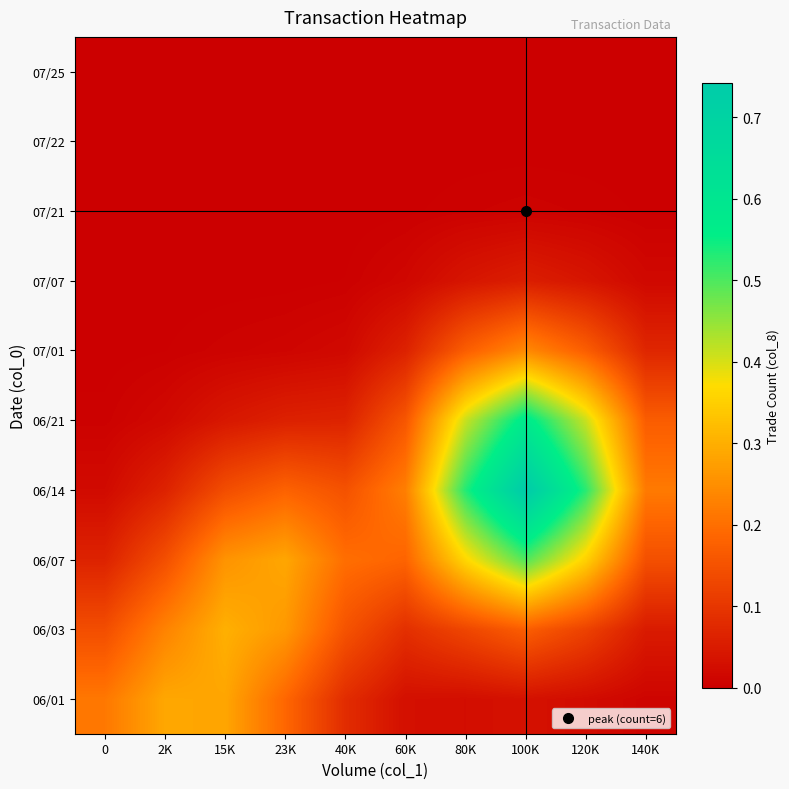

Reading left to right, list all the values displayed in this chart.

06/01: 0=0.2	2K=0.3	15K=0.3	23K=0.2	40K=0.1	60K=0.0	80K=0.0	100K=0.0	120K=0.0	140K=0.0
06/03: 0=0.1	2K=0.2	15K=0.3	23K=0.3	40K=0.2	60K=0.1	80K=0.1	100K=0.2	120K=0.1	140K=0.0
06/07: 0=0.1	2K=0.1	15K=0.3	23K=0.3	40K=0.2	60K=0.2	80K=0.4	100K=0.5	120K=0.4	140K=0.1
06/14: 0=0.0	2K=0.1	15K=0.1	23K=0.2	40K=0.2	60K=0.2	80K=0.5	100K=0.7	120K=0.5	140K=0.2
06/21: 0=0.0	2K=0.0	15K=0.0	23K=0.1	40K=0.1	60K=0.2	80K=0.4	100K=0.6	120K=0.4	140K=0.2
07/01: 0=0.0	2K=0.0	15K=0.0	23K=0.0	40K=0.0	60K=0.1	80K=0.2	100K=0.2	120K=0.2	140K=0.1
07/07: 0=0.0	2K=0.0	15K=0.0	23K=0.0	40K=0.0	60K=0.0	80K=0.0	100K=0.1	120K=0.0	140K=0.0
07/21: 0=0.0	2K=0.0	15K=0.0	23K=0.0	40K=0.0	60K=0.0	80K=0.0	100K=0.0	120K=0.0	140K=0.0
07/22: 0=0.0	2K=0.0	15K=0.0	23K=0.0	40K=0.0	60K=0.0	80K=0.0	100K=0.0	120K=0.0	140K=0.0
07/25: 0=0.0	2K=0.0	15K=0.0	23K=0.0	40K=0.0	60K=0.0	80K=0.0	100K=0.0	120K=0.0	140K=0.0